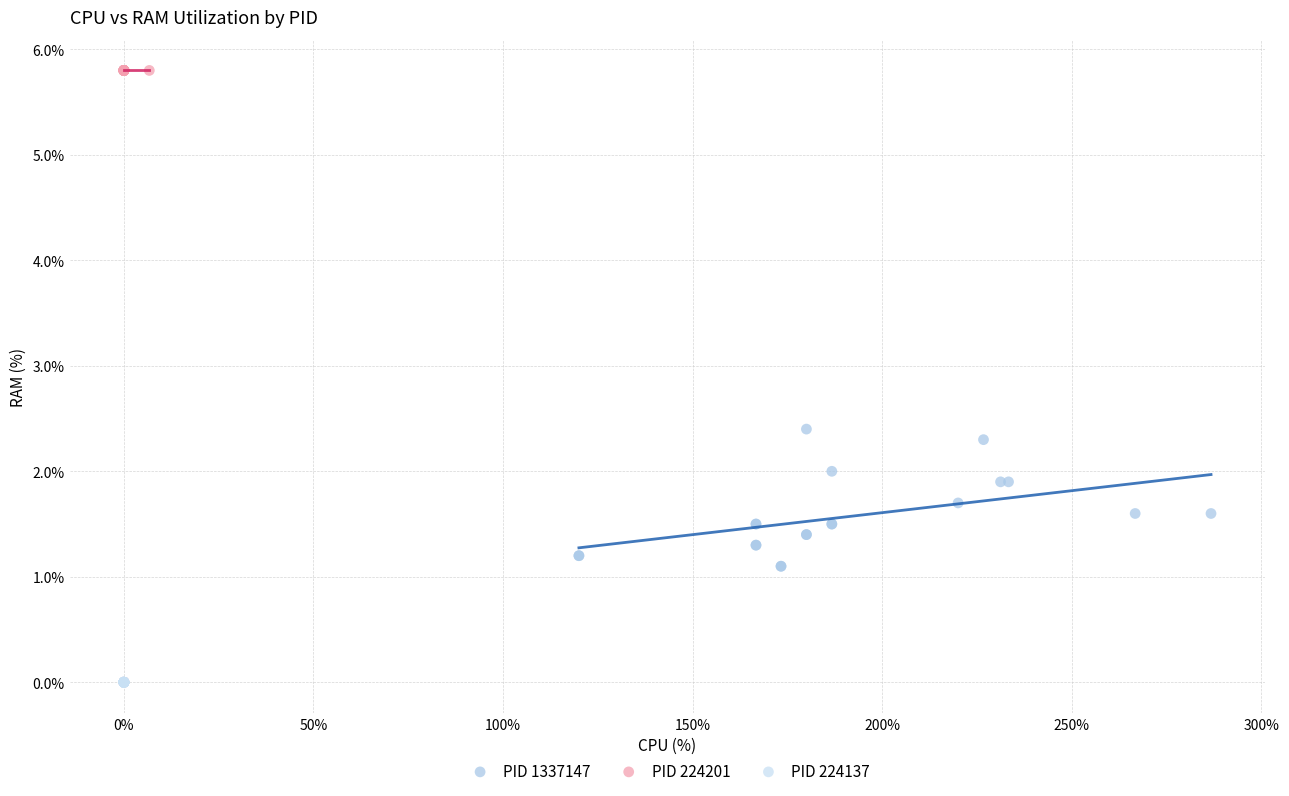

Which series contains the lowest Y value?

PID 224137